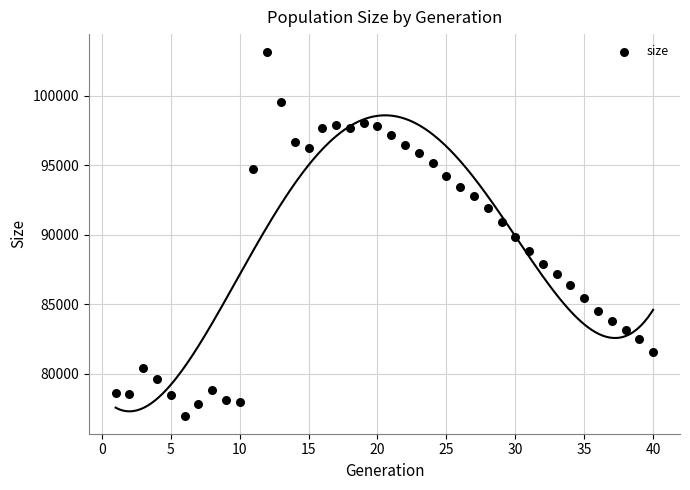

What is the range of Y values (max minus min)?

26155